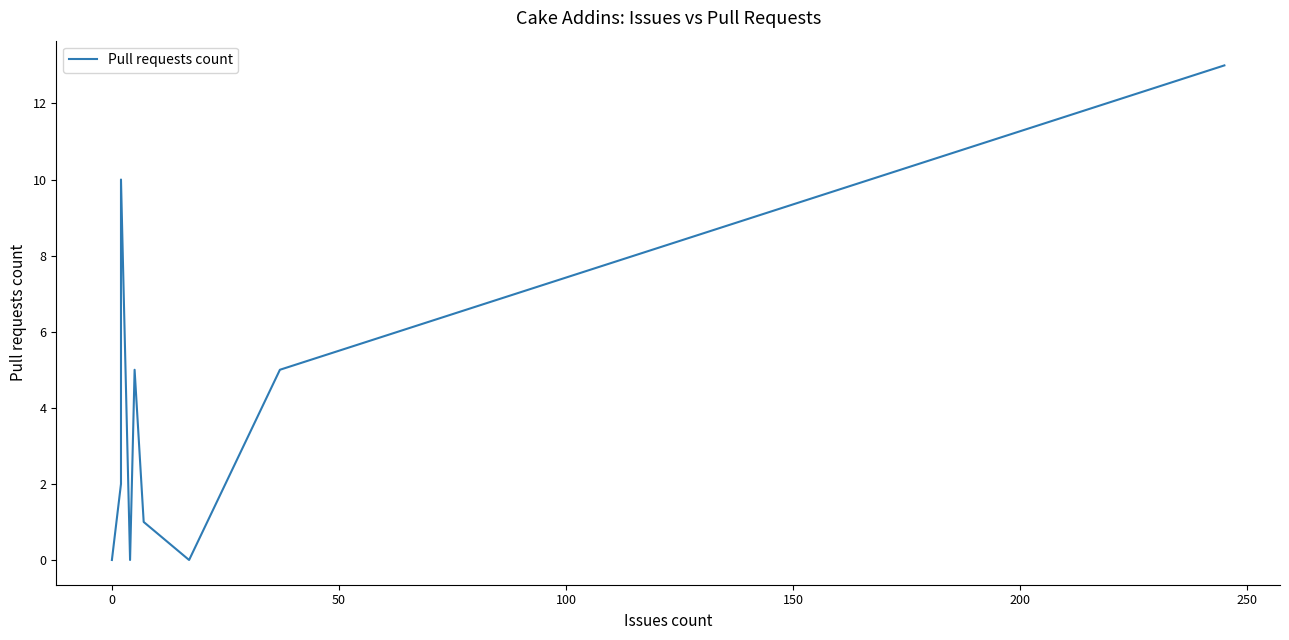

What is the difference between the maximum and minimum values?

13